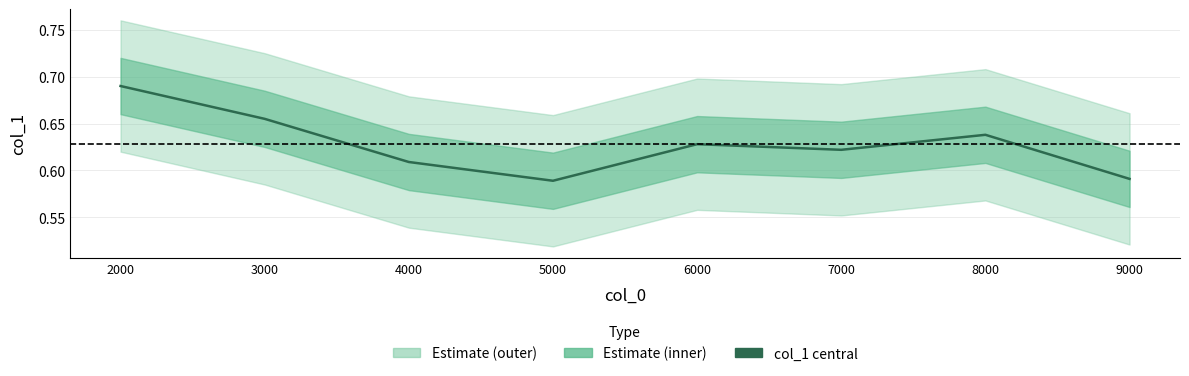

Does the chart have visible grid lines?

Yes